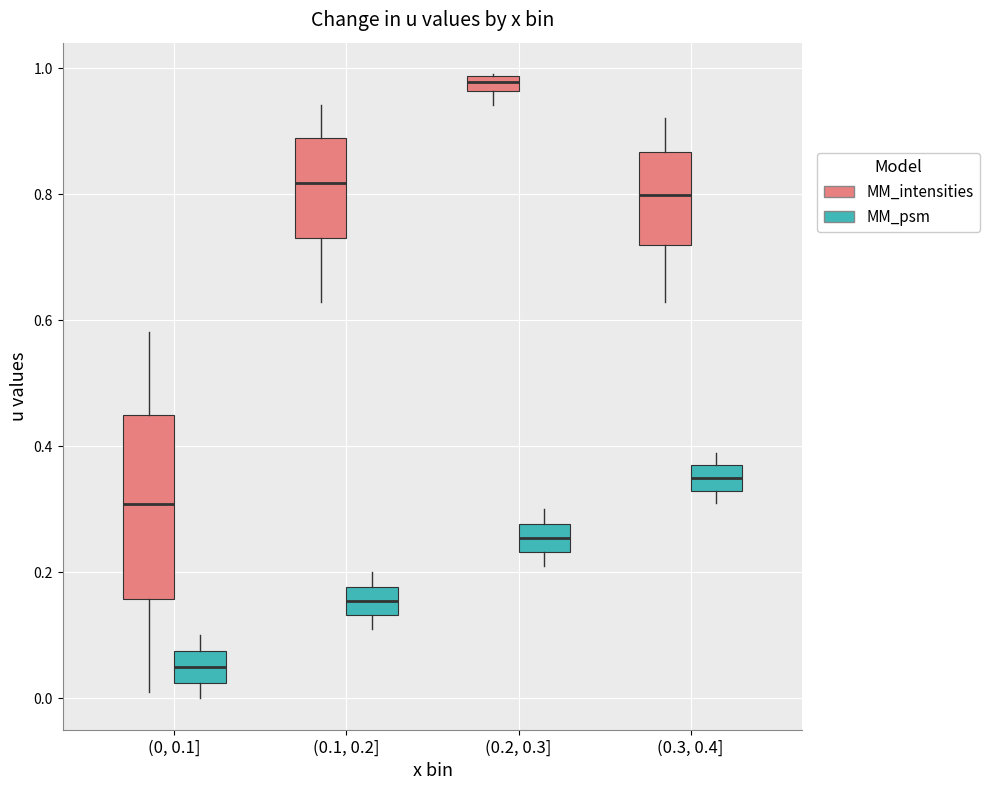

Where is the lower edge of the box for (0.3, 0.4] (MM_intensities) on the y-axis? The values are not printed on the chart, so give them approximately, as read against the axis.

0.72